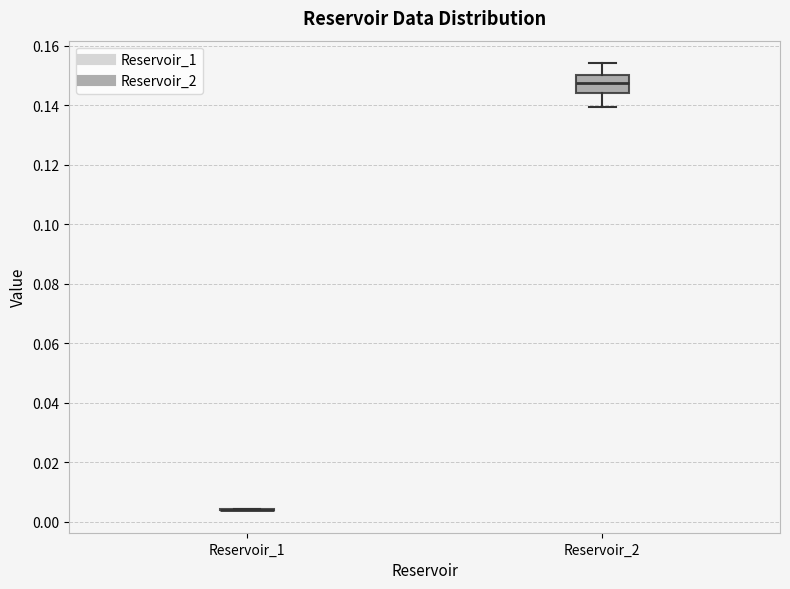

Reading left to right, read every box against the y-axis: the position of its median line, the range the box covers, and the ends of its whiskers. The values are not printed on the chart, so give them approximately, as read against the axis.

Reservoir_1: box collapsed to a line at 0.004, whiskers 0.004 to 0.004
Reservoir_2: median 0.148, box 0.144 to 0.150, whiskers 0.140 to 0.154